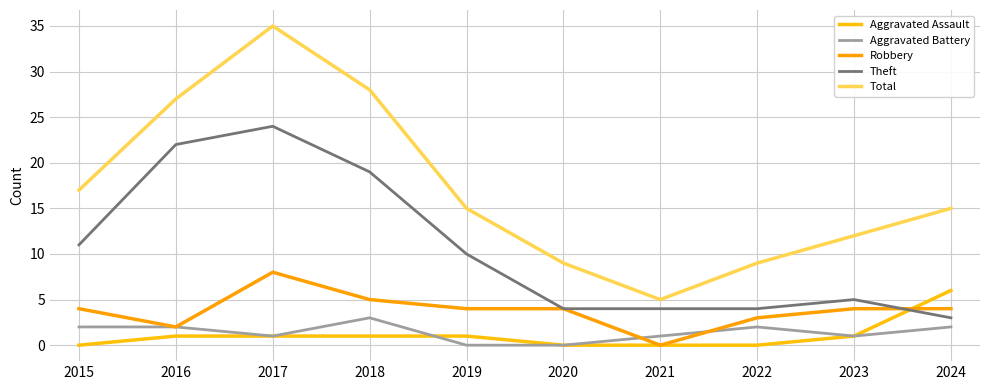

Which series has the largest range (max minus min)?

Total